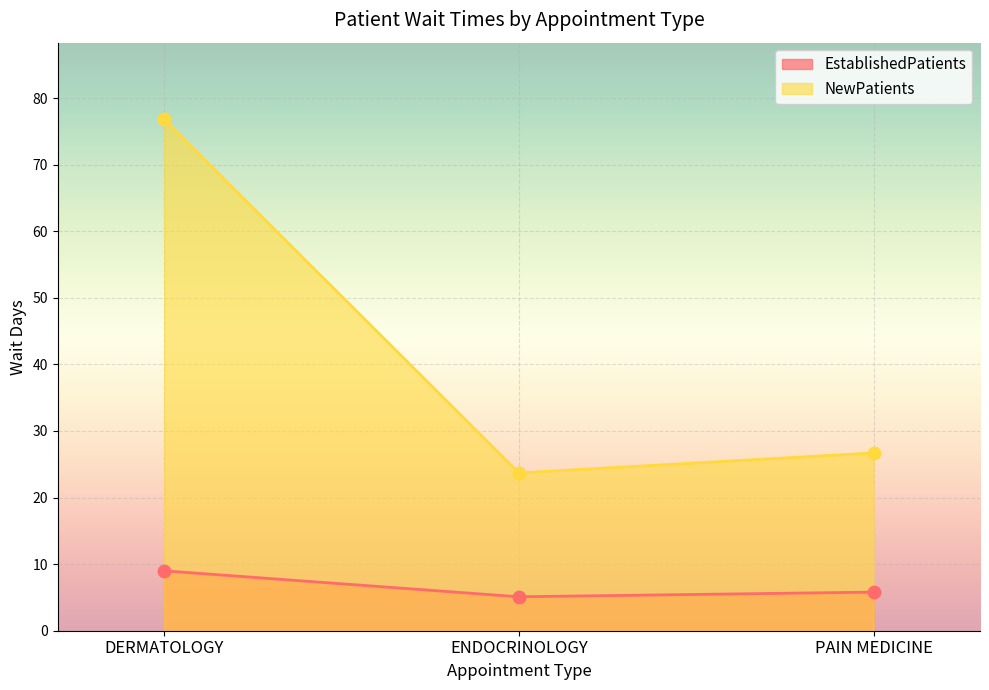

Which series has the largest Y range (max minus min)?

NewPatients